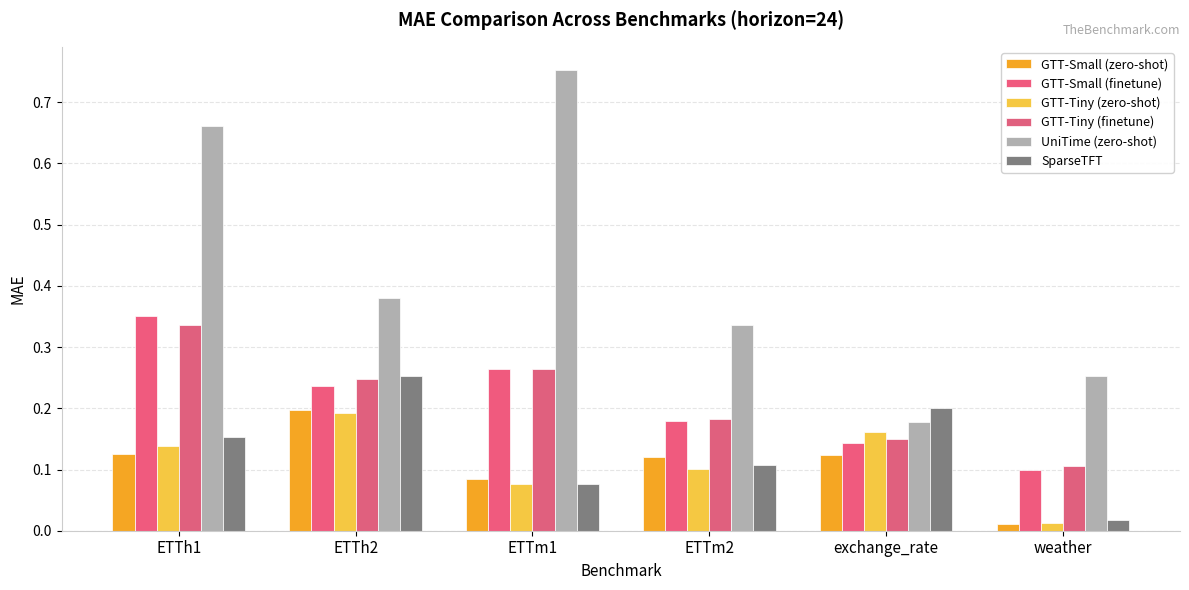

What is the sum of the GTT-Small (zero-shot) values at ETTm2 and exchange_rate?

0.2